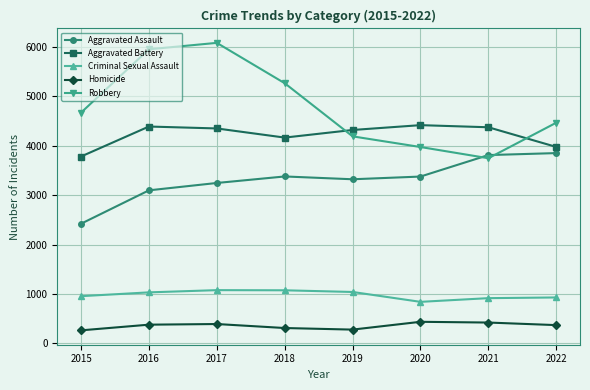

What are all the series names shown in the legend?

Aggravated Assault, Aggravated Battery, Criminal Sexual Assault, Homicide, Robbery